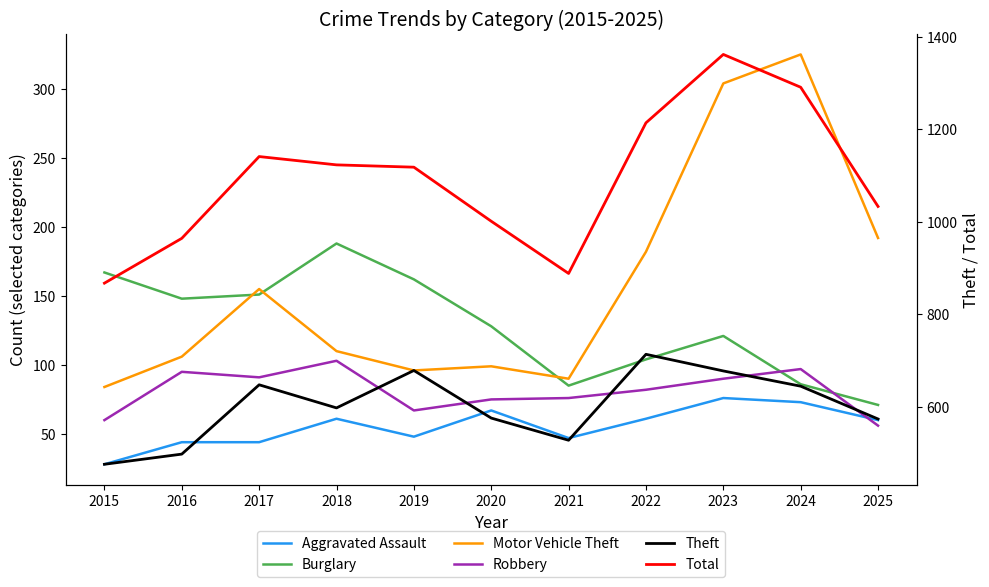

Is this an area chart (filled region under the line)?

No